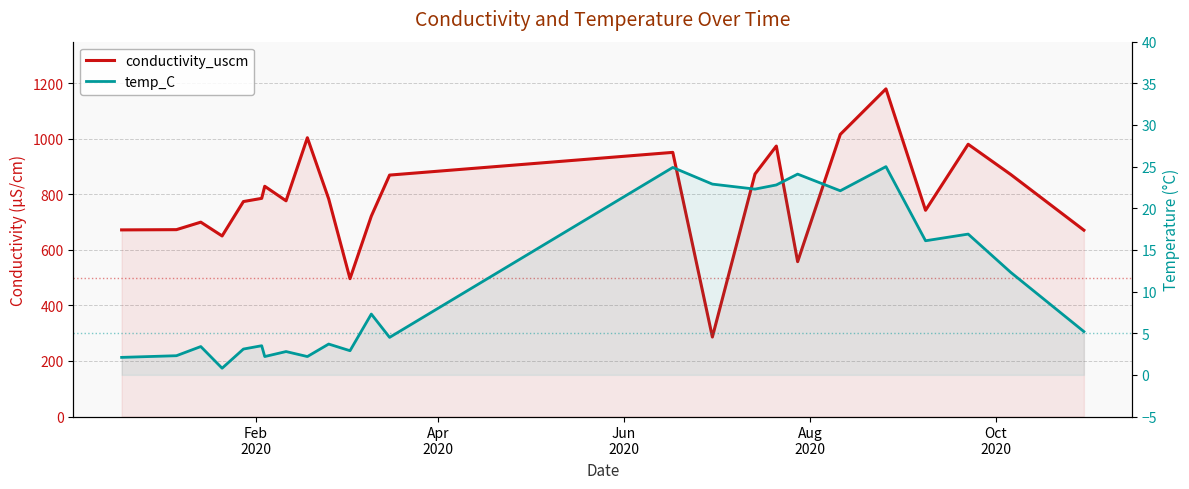

What are all the series names shown in the legend?

conductivity_uscm, temp_C